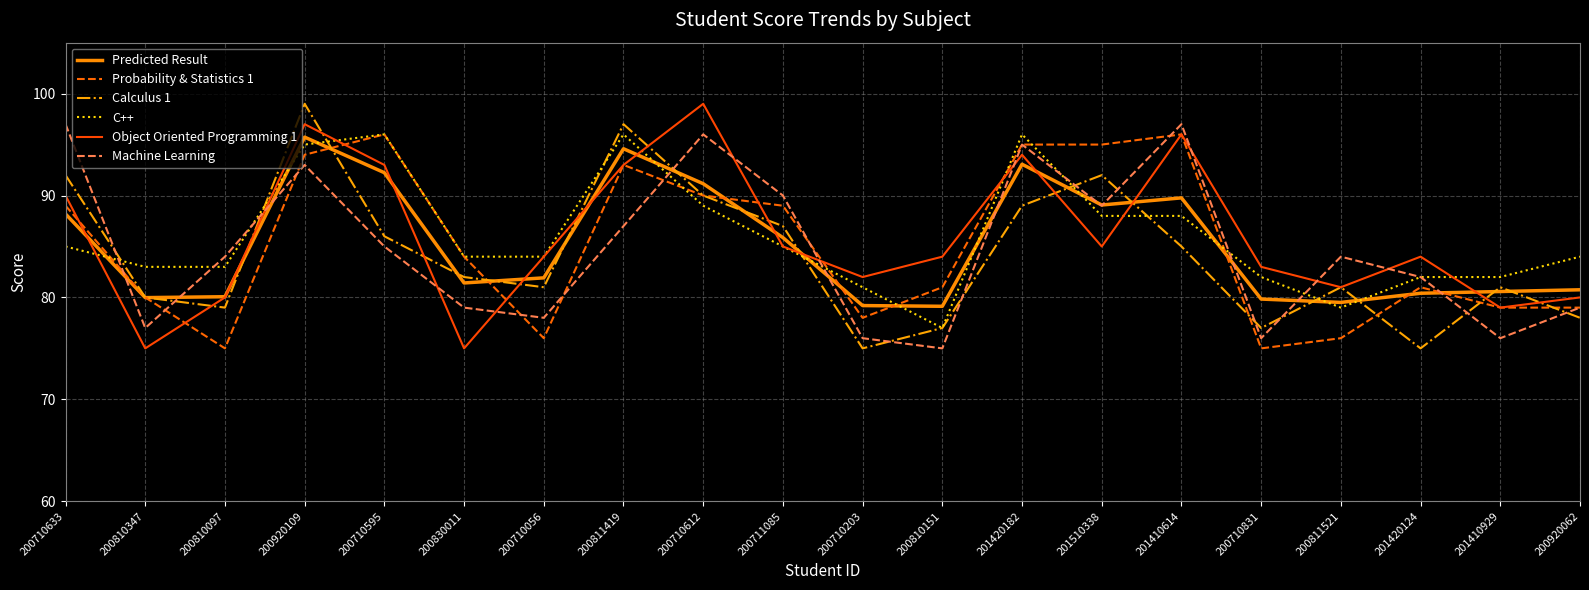

Where does the Calculus 1 series first go above 82?

200710633